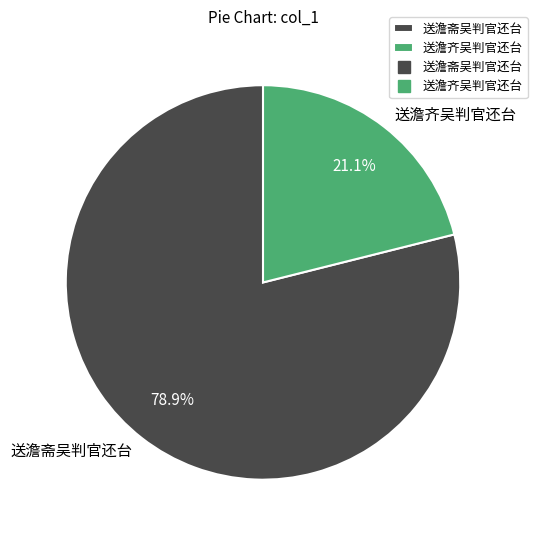

Is it true that 送澹齐吴判官还台 is 10% of the pie?

False